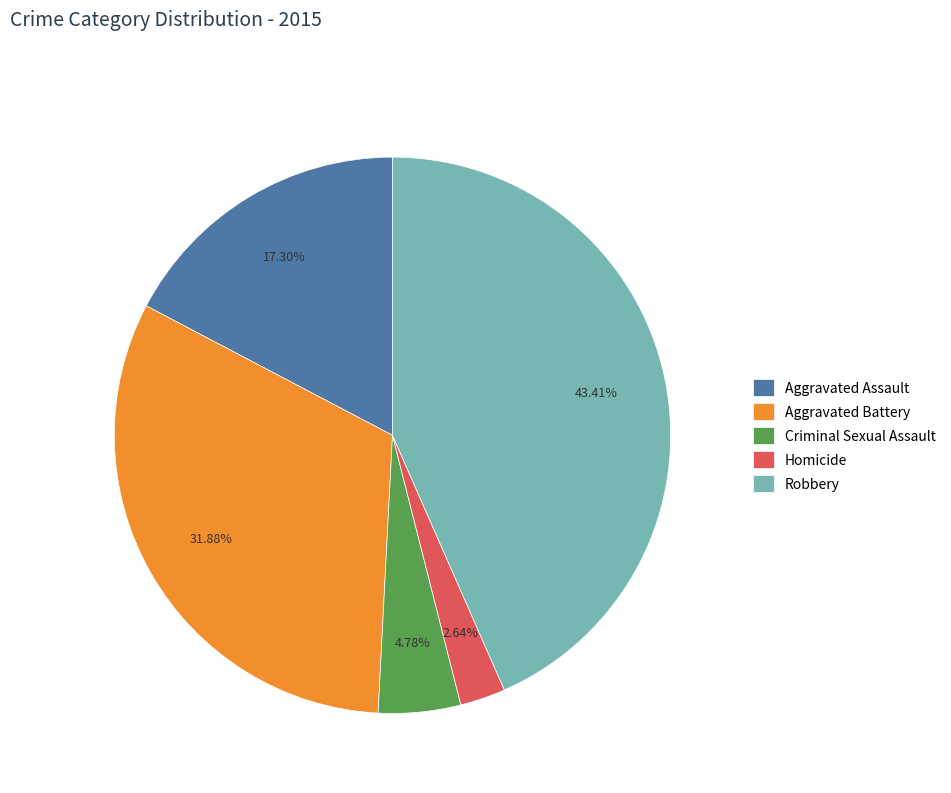

What percentage is the Criminal Sexual Assault slice, to the nearest percent?

5%